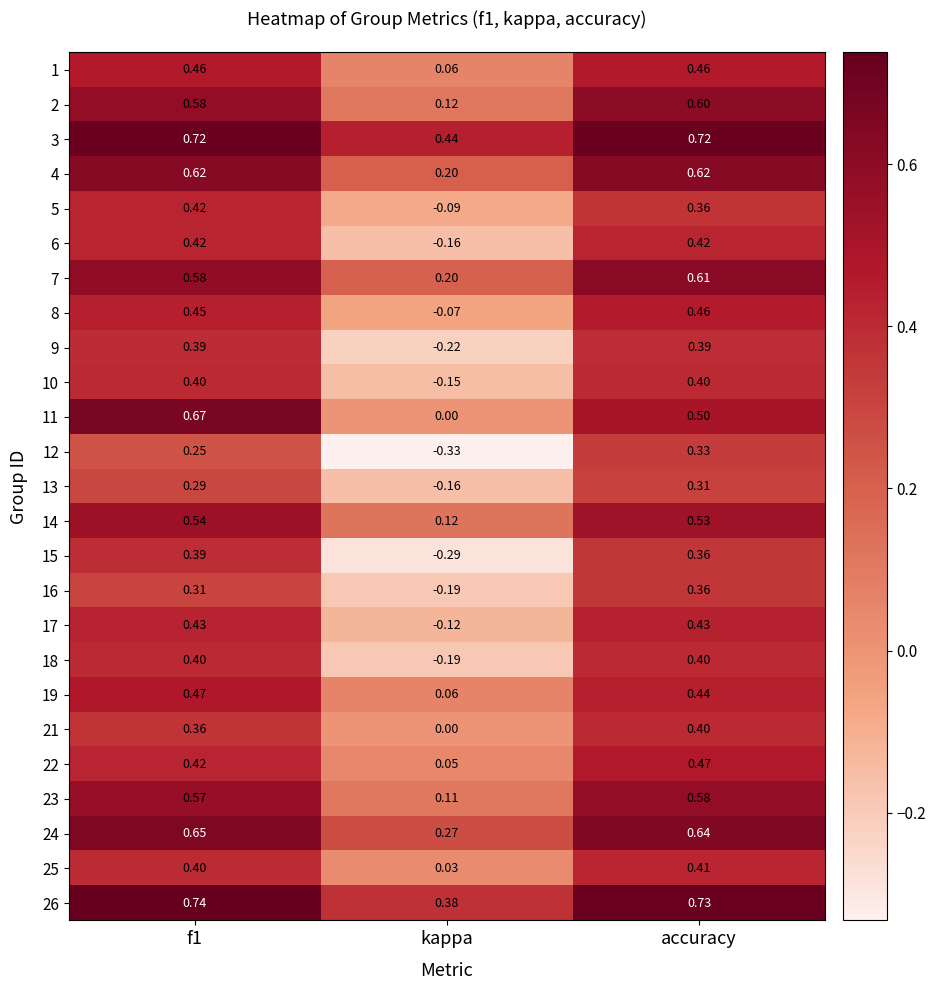

Which category has the highest value in the 13 series?

accuracy